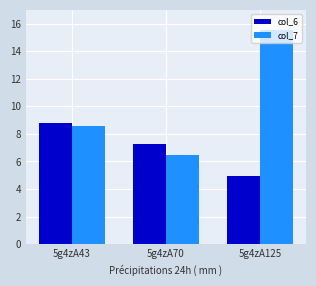

Between 5g4zA43 and 5g4zA125, which series saw the biggest shift?

col_7